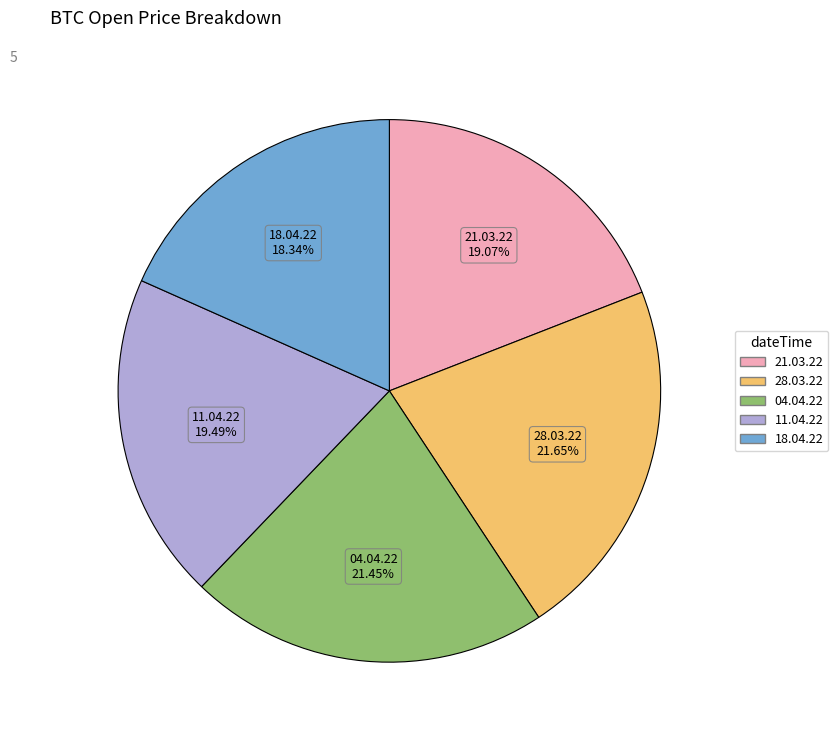

How many slices are in this pie chart?

5